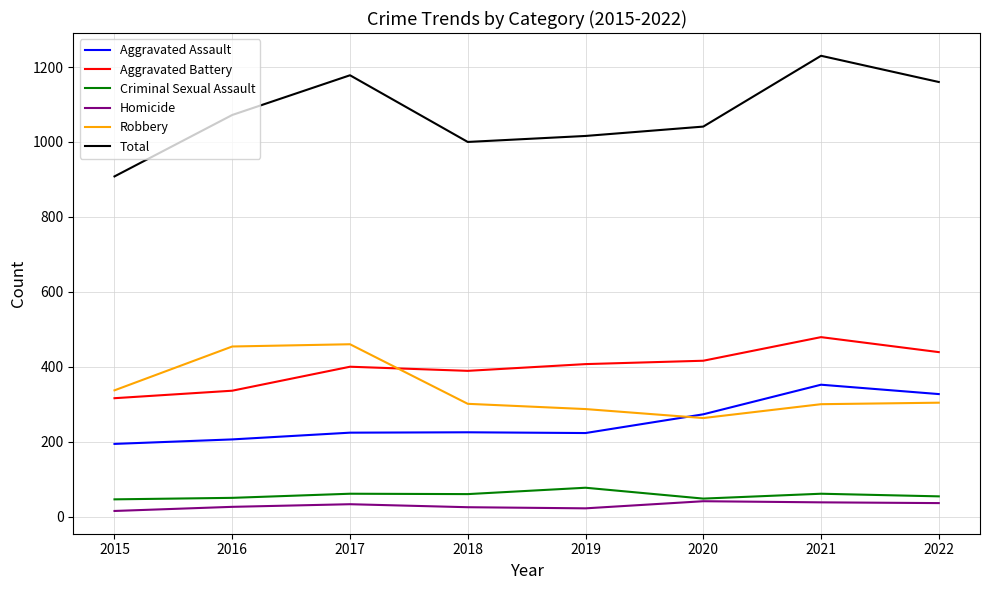

At how many categories does at least one series exceed 649?

8